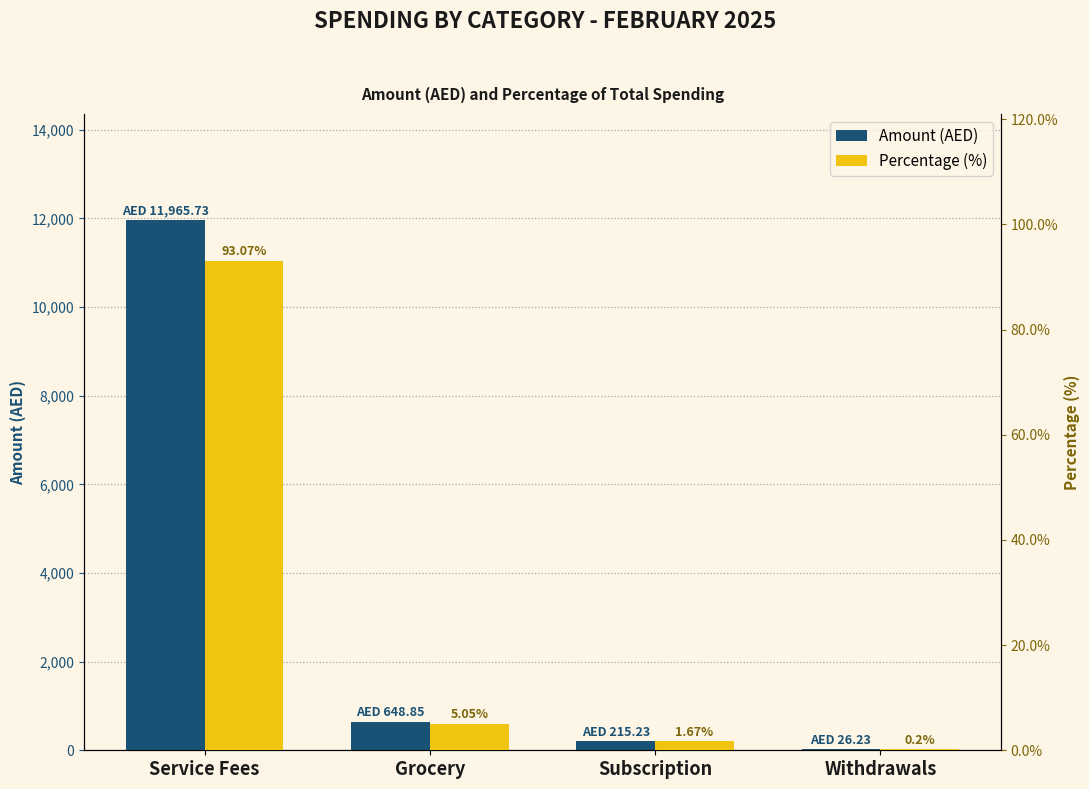

Is the value of Percentage (%) at Grocery greater than the value of Amount (AED) at Service Fees?

No